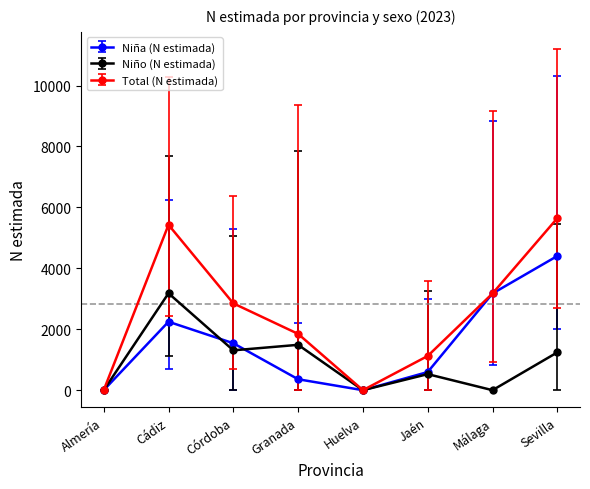

What is the difference between the Niña (N estimada) values at Granada and Jaén?

237